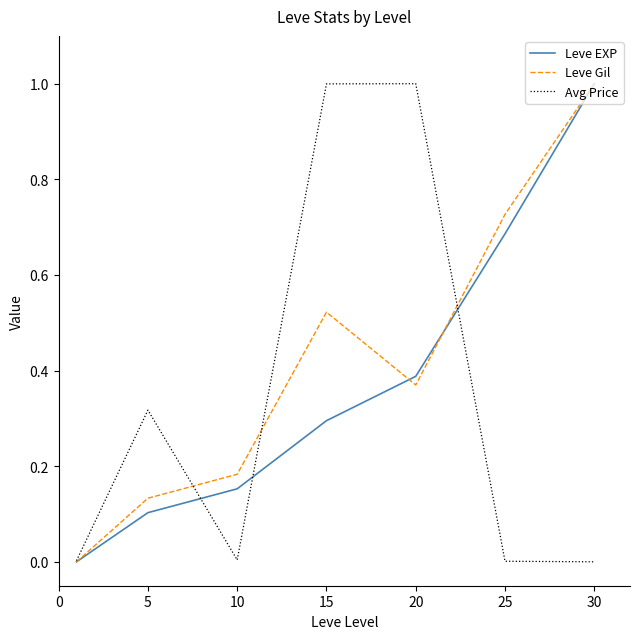

What is the maximum value for Leve Gil?

1.0